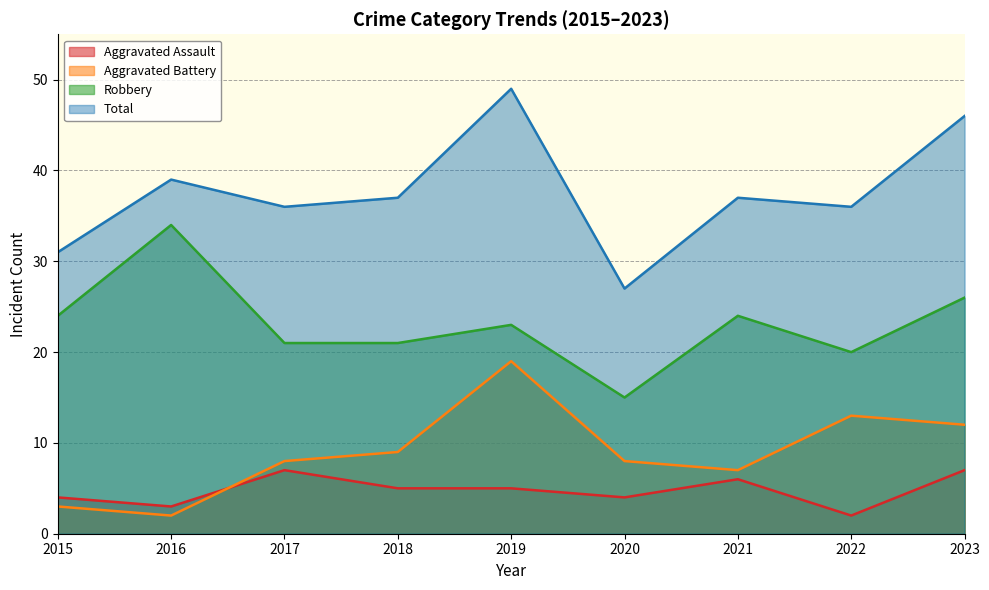

True or false: Aggravated Battery and Robbery intersect in this chart.

False